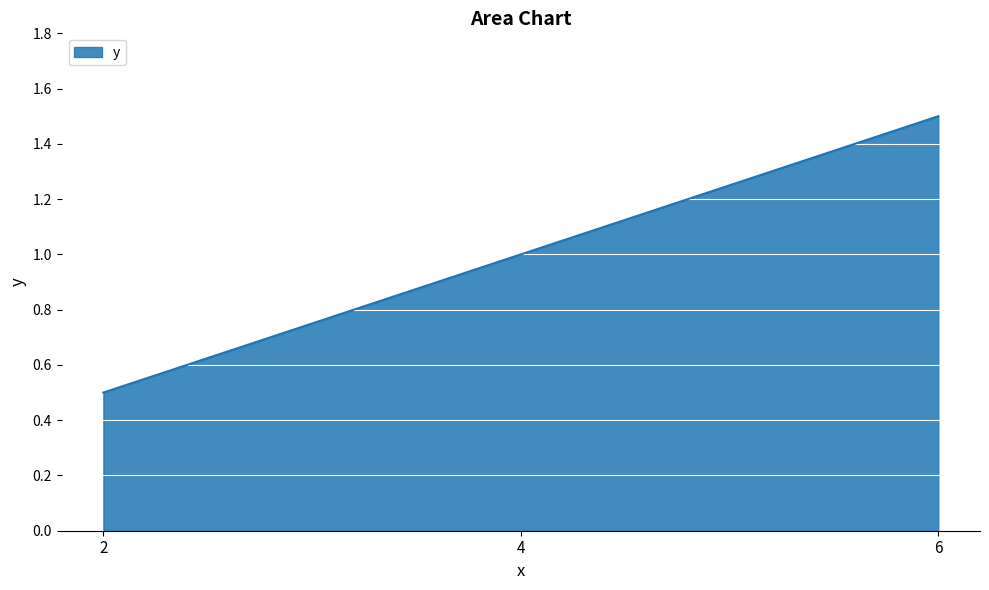

Reading left to right, extract all data points from this chart.

2=0.5	4=1.0	6=1.5